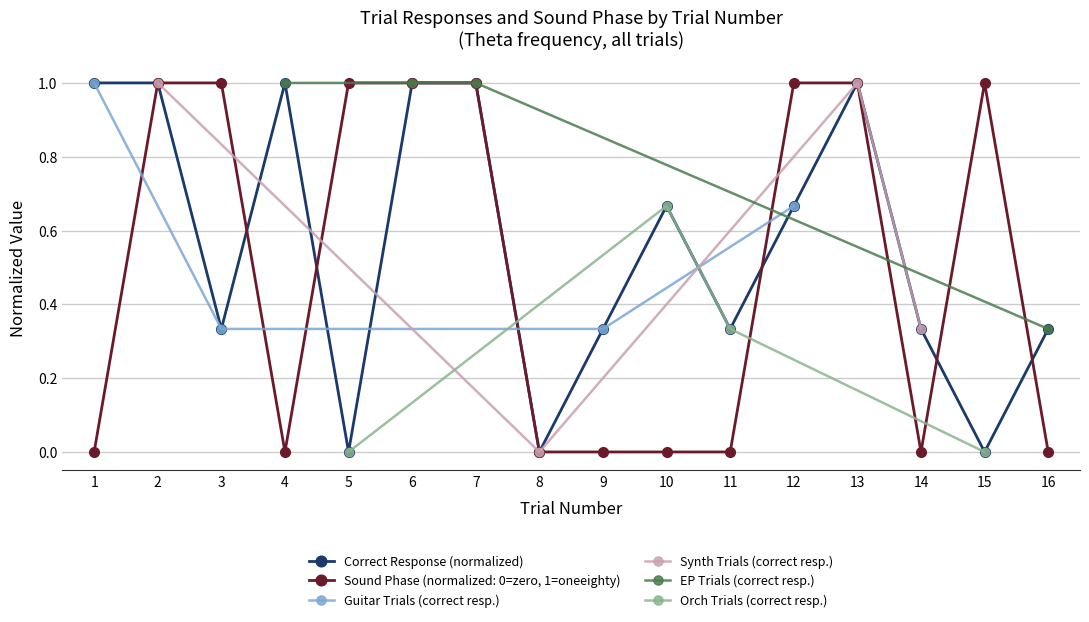

Where do correctresponse and soundphase (0=zero, 180=oneeighty) first cross each other?

3 and 4